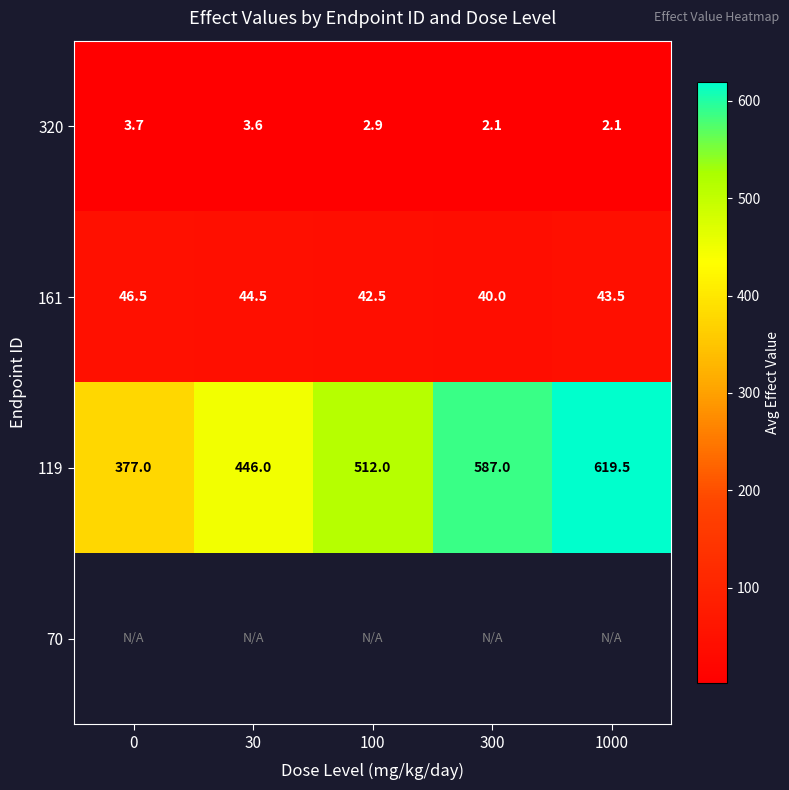

How many categories are shown in the chart?

5